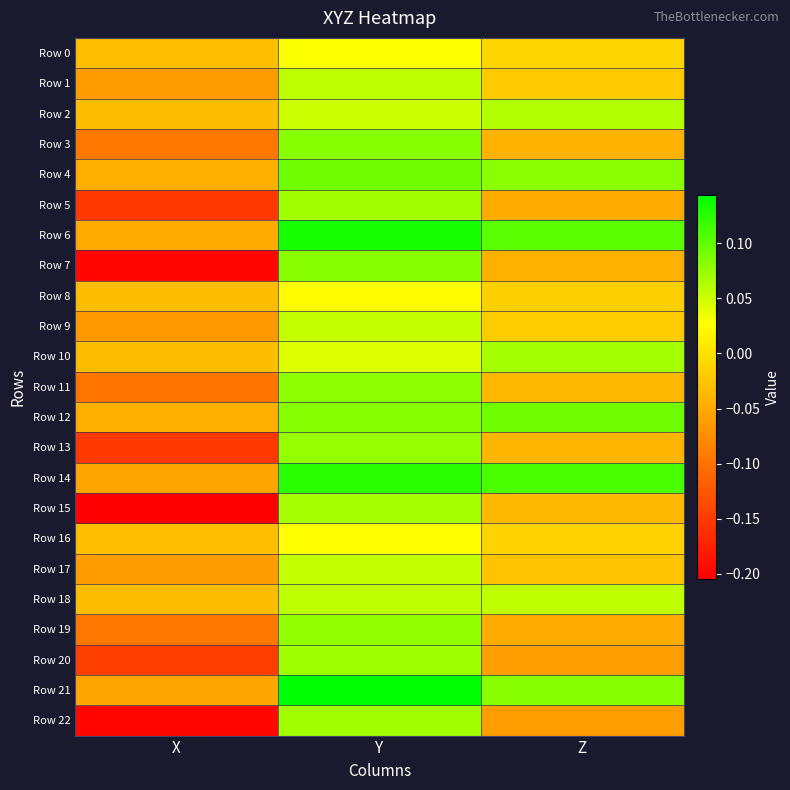

What is the greatest value displayed?

0.1